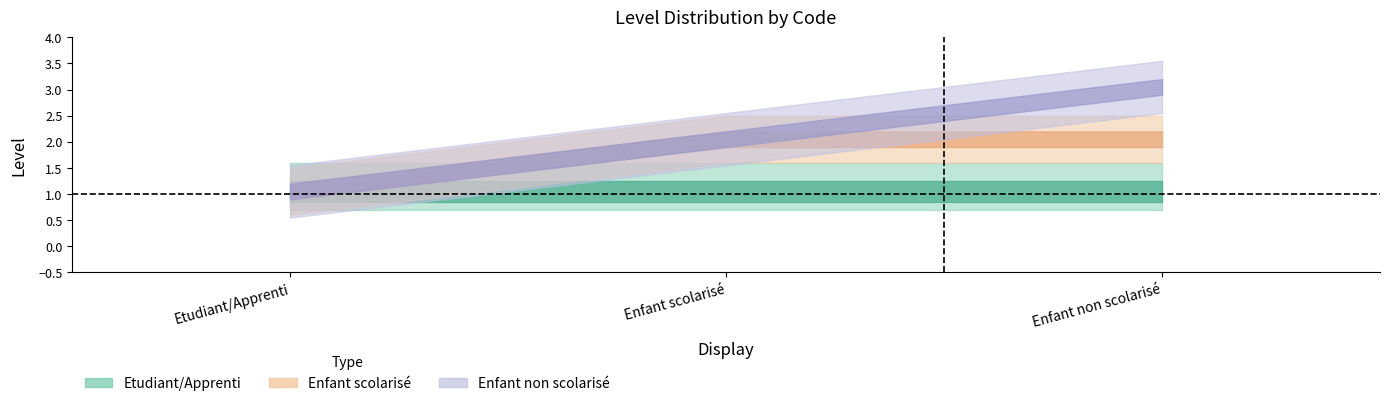

Rank the series by their average value, from lowest to highest.

Etudiant/Apprenti, Enfant scolarisé, Enfant non scolarisé